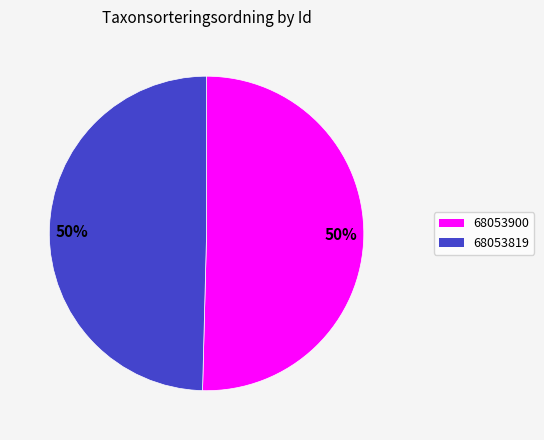

To the nearest percent, what is the average slice percentage?

50%